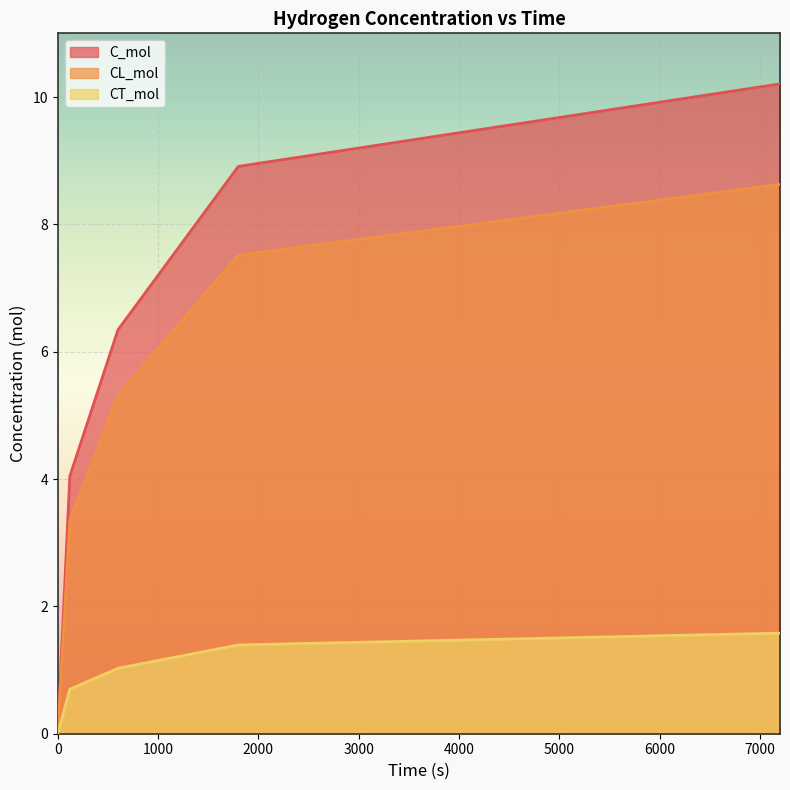

True or false: CT_mol and CL_mol cross at least once.

False